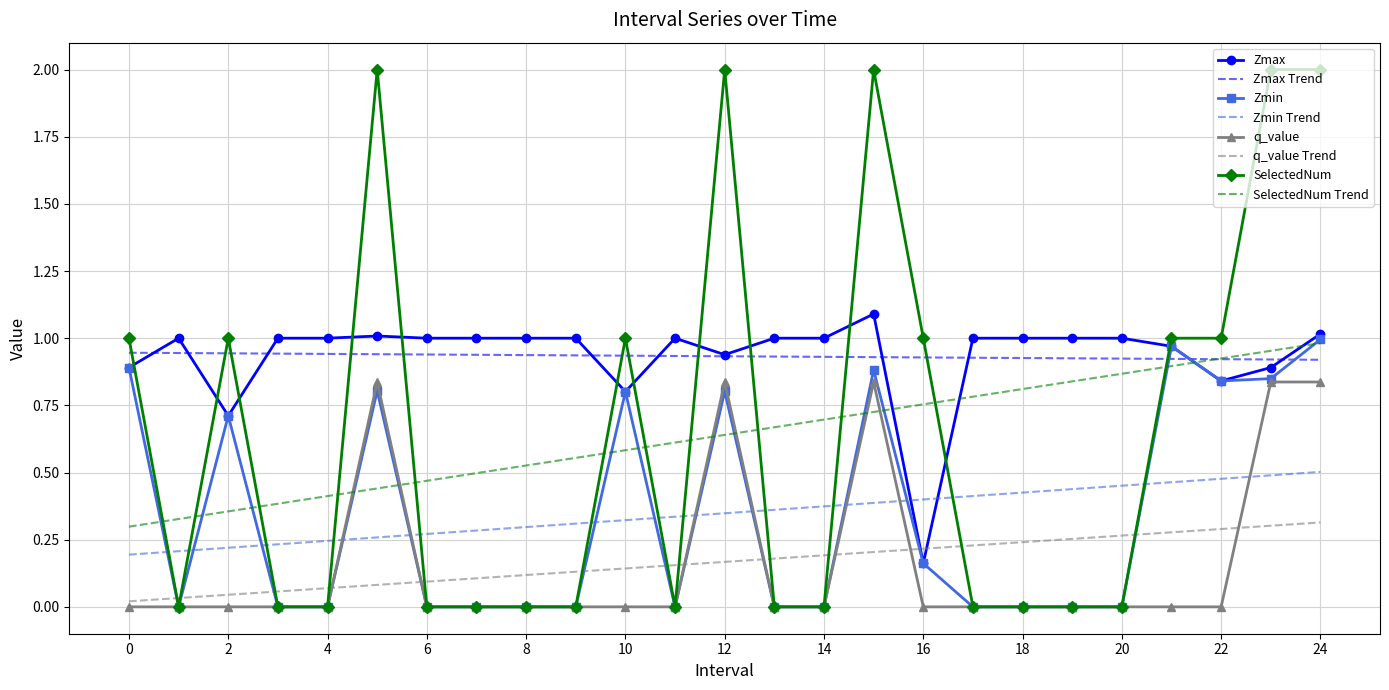

Which series has the widest spread of values?

SelectedNum